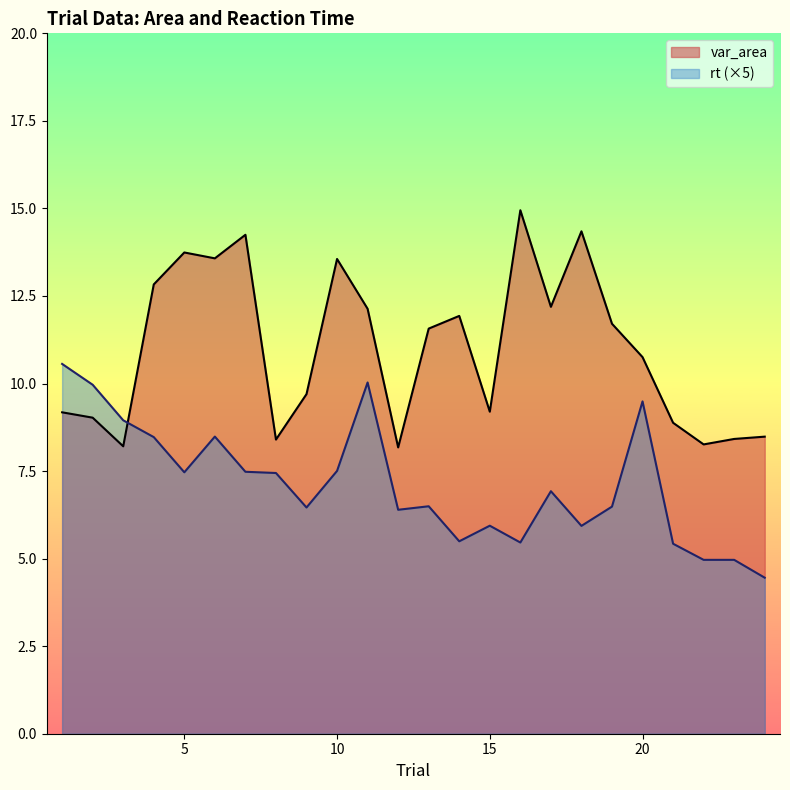

What is the minimum value shown in the chart?

4.5